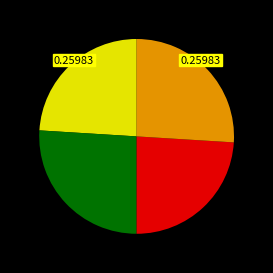

Does any single category account for the majority?

No